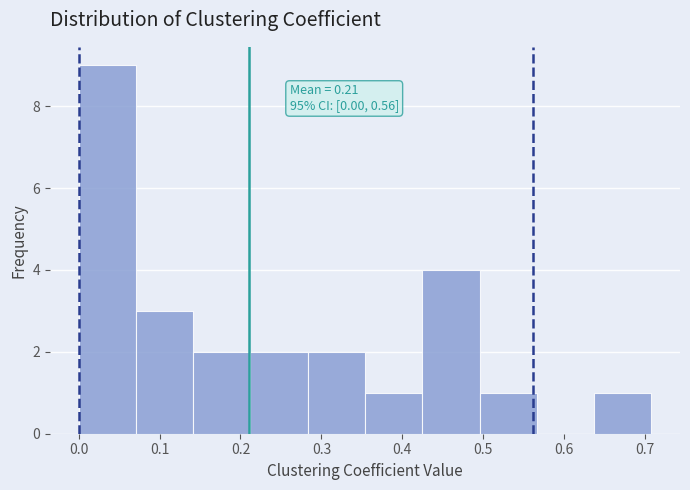

Which range on the x-axis has the tallest bar?

0.00 to 0.07